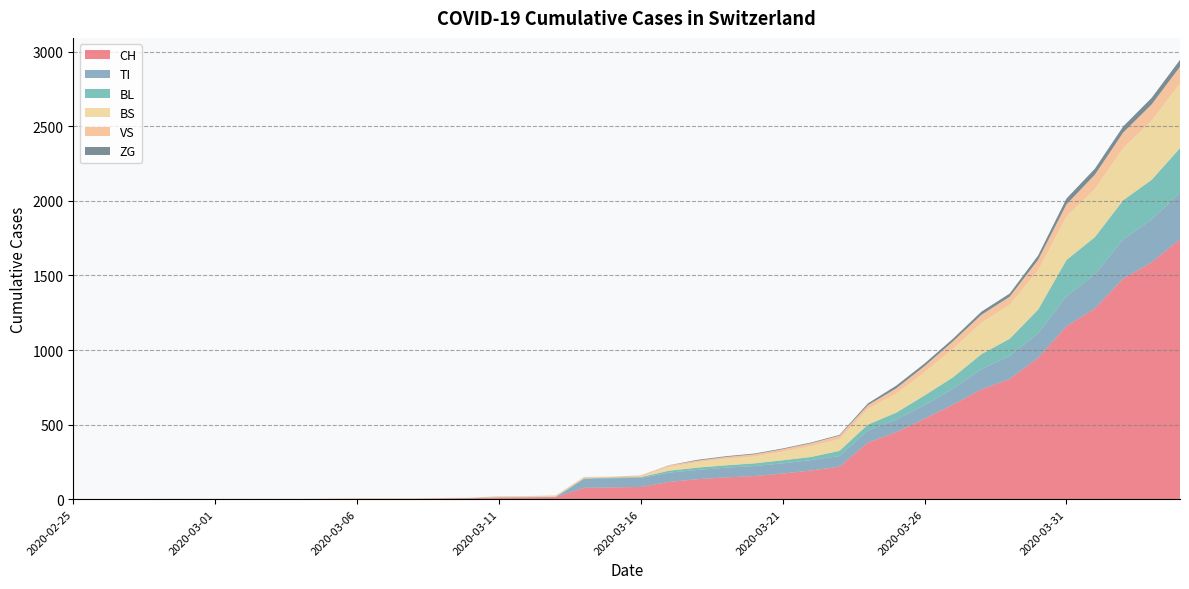

Reading left to right, what are all the values shown in this chart?

CH: 0	0	0	0	0	0	0	0	0	2	3	3	3	5	6	11	12	14	76	79	82	116	134	146	155	172	192	218	380	449	540	634	736	806	948	1160	1279	1480	1588	1742
TI: 0	0	0	0	0	0	0	0	0	0	0	0	0	0	0	0	0	0	61	61	61	62	62	65	67	68	70	71	80	85	91	107	136	155	165	202	229	263	287	314
BL: 0	0	0	0	0	0	0	0	0	0	0	0	0	1	2	2	2	2	2	5	5	13	16	16	18	21	21	35	40	46	65	76	100	115	158	242	249	262	266	298
BS: 0	0	0	0	0	0	0	0	0	0	0	0	0	0	0	4	4	4	4	0	4	25	36	44	46	57	73	78	105	128	155	191	211	228	263	292	323	350	397	434
VS: 0	0	0	2	2	2	2	2	2	2	2	2	2	2	2	3	3	5	6	6	8	11	11	12	15	17	19	24	25	35	41	50	53	54	71	81	96	104	109	112
ZG: 0	0	0	0	0	0	0	0	0	0	0	0	0	0	0	0	0	0	0	0	0	1	5	5	5	5	5	5	12	18	18	18	21	21	29	39	40	41	44	46